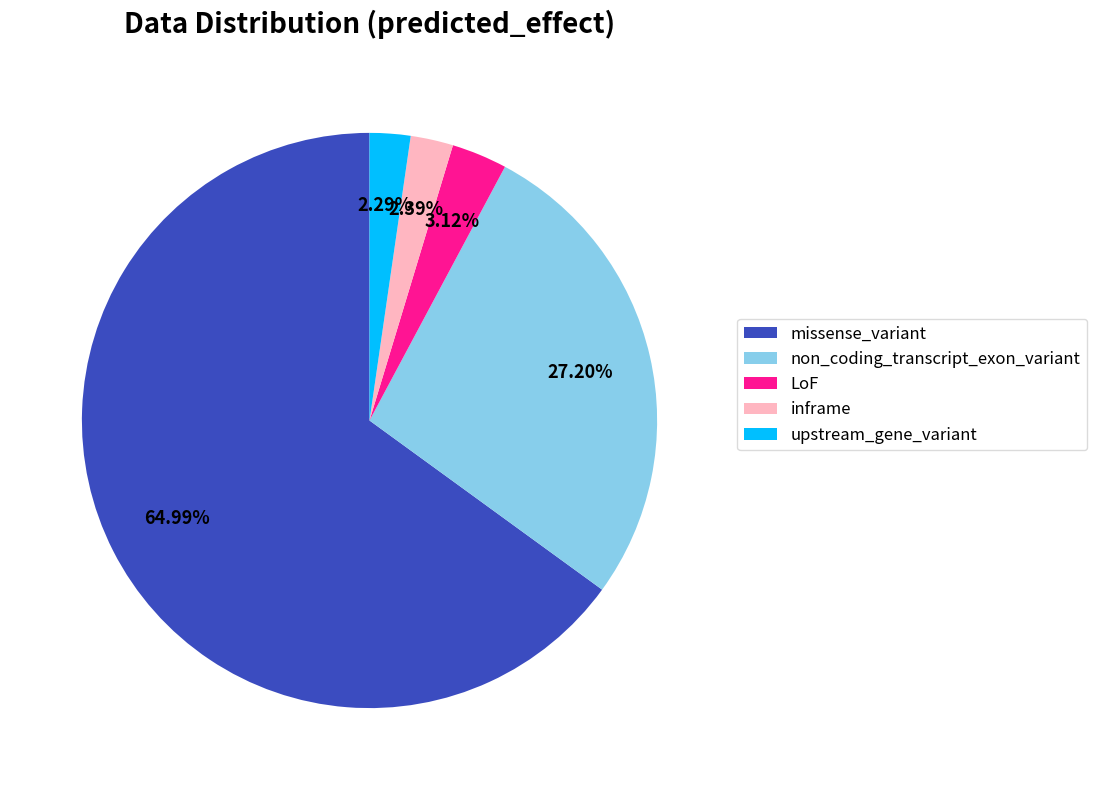

To the nearest percent, what is the difference between the largest and smallest slice percentages?

63%